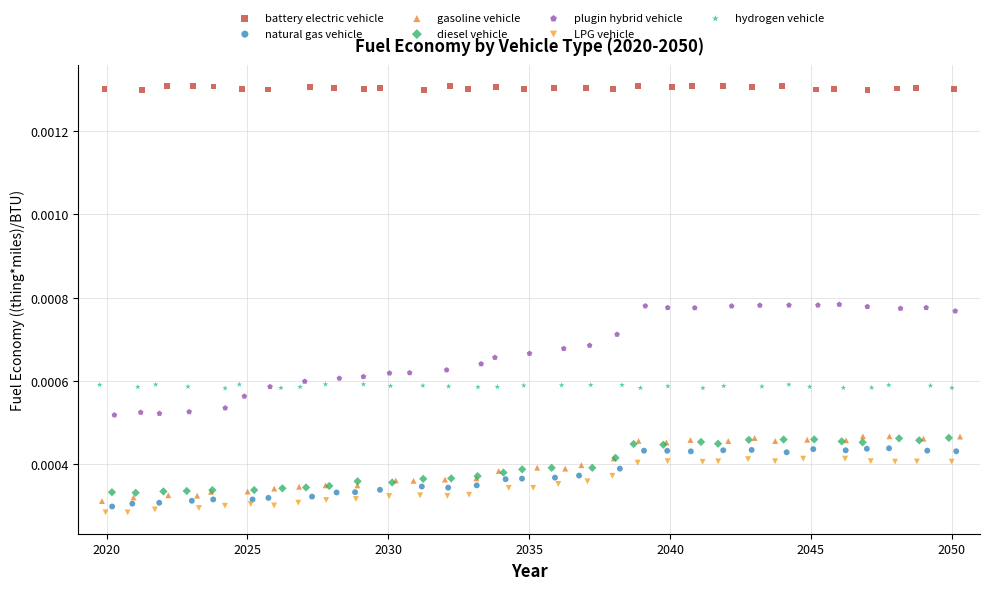

Which series contains the highest Y value?

battery electric vehicle